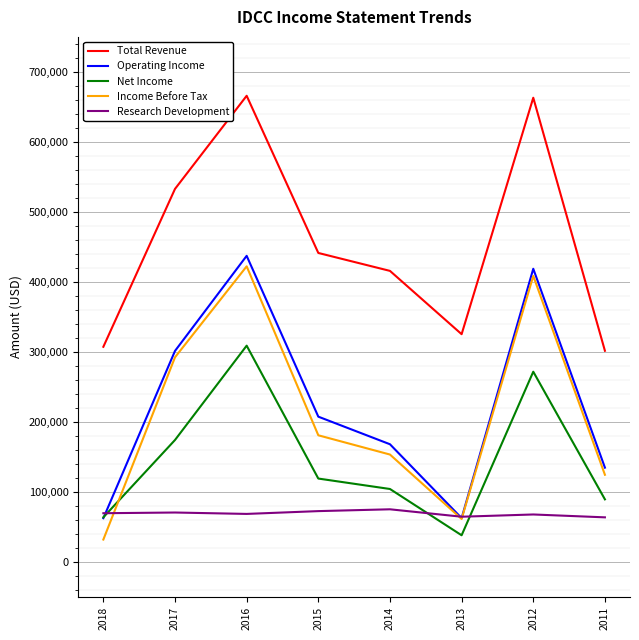

What is the approximate value of Total Revenue at 2016?

665900